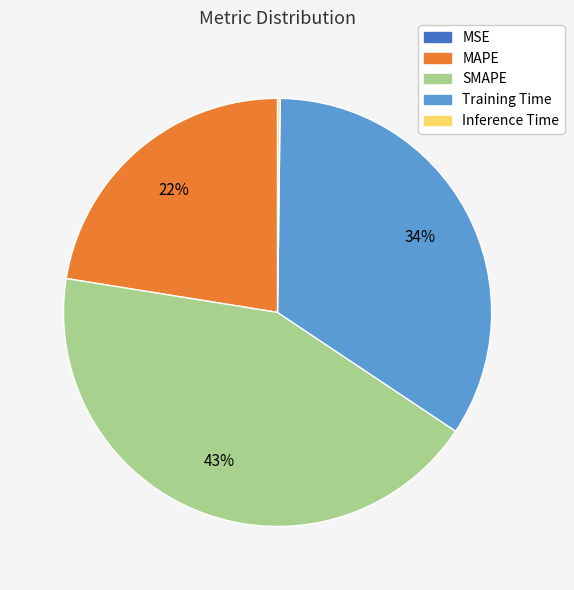

True or false: MAPE accounts for 13% of the total.

False